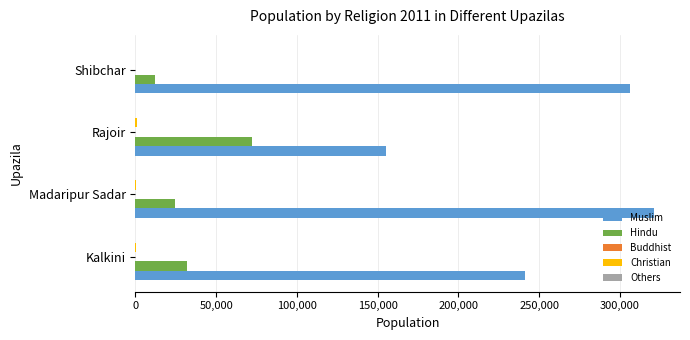

True or false: Muslim has a value of 167808 at Kalkini.

False